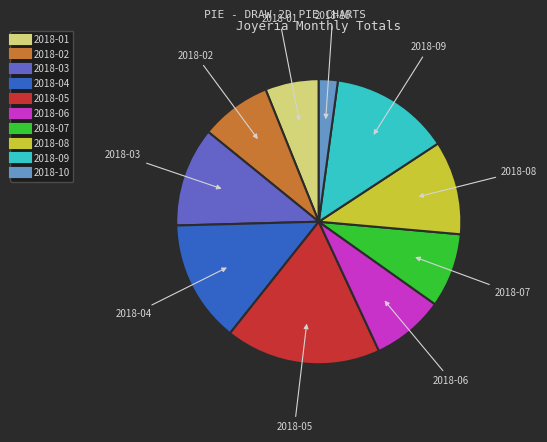

Is there a majority slice in this chart?

No